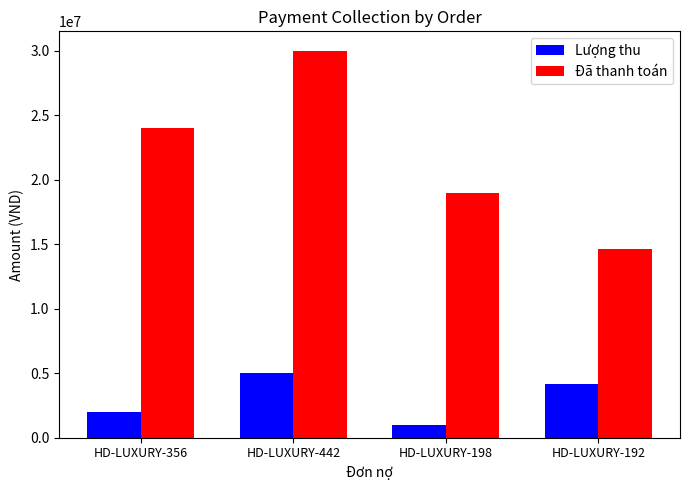

Reading left to right, list all the values displayed in this chart.

Lượng thu: 2000000	5000000	1000000	4200000
Đã thanh toán: 24000000	30000000	19000000	14600000